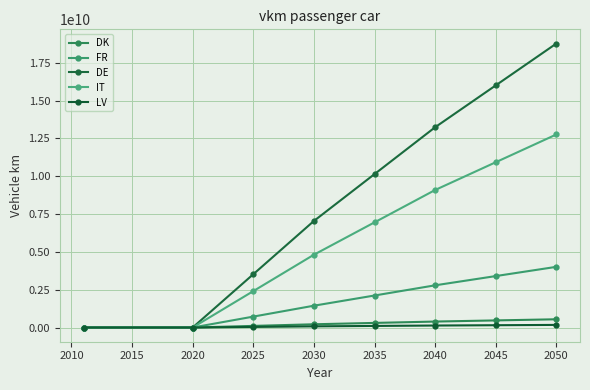

List the series in order of their peak value, lowest first.

LV, DK, FR, IT, DE